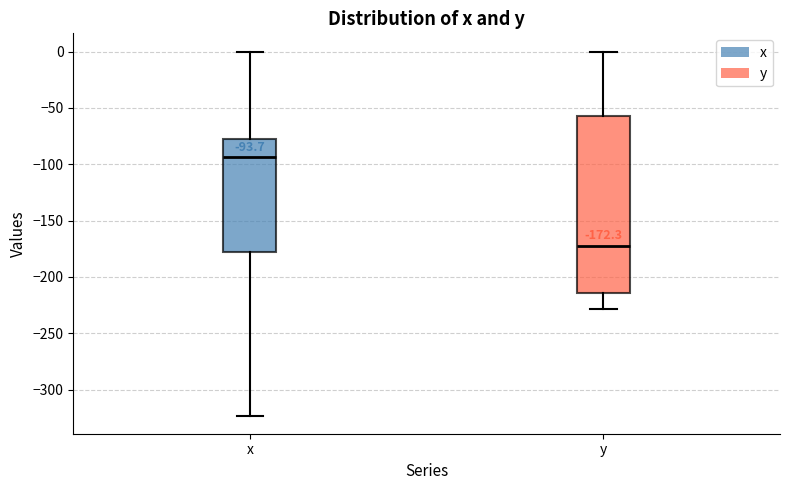

Which box's median line is the lowest?

y